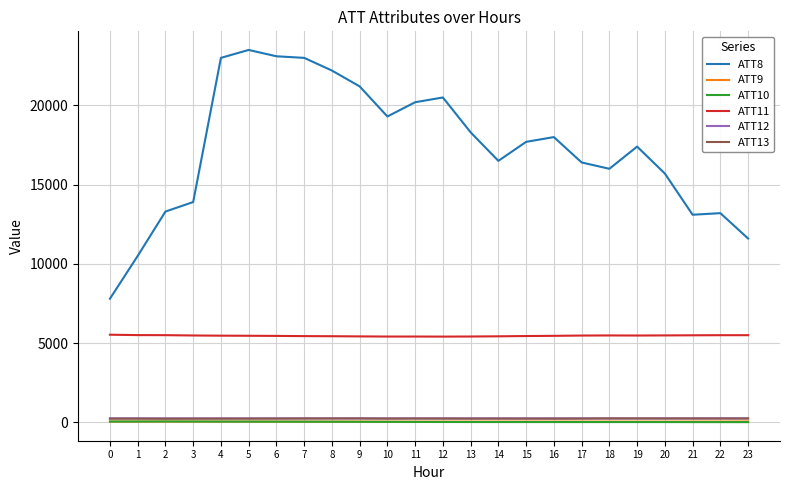

True or false: ATT9 and ATT8 cross at least once.

False